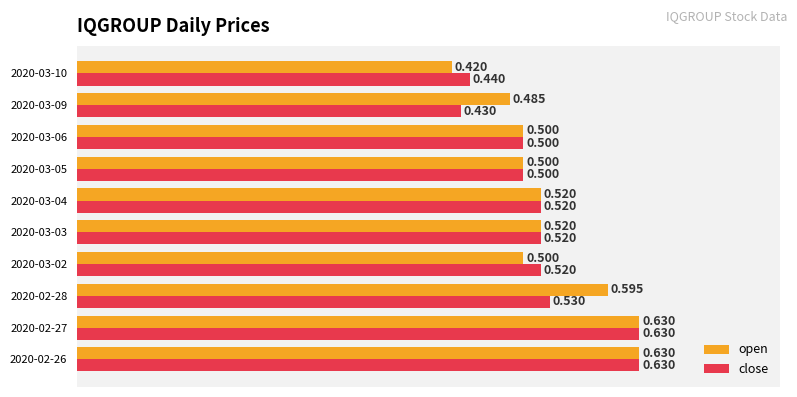

List the series in order of their overall mean, highest first.

open, close